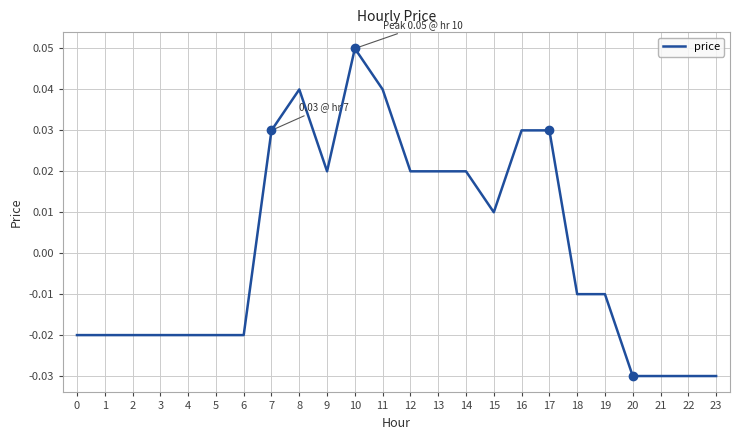

Where does the data first go above 0?

7